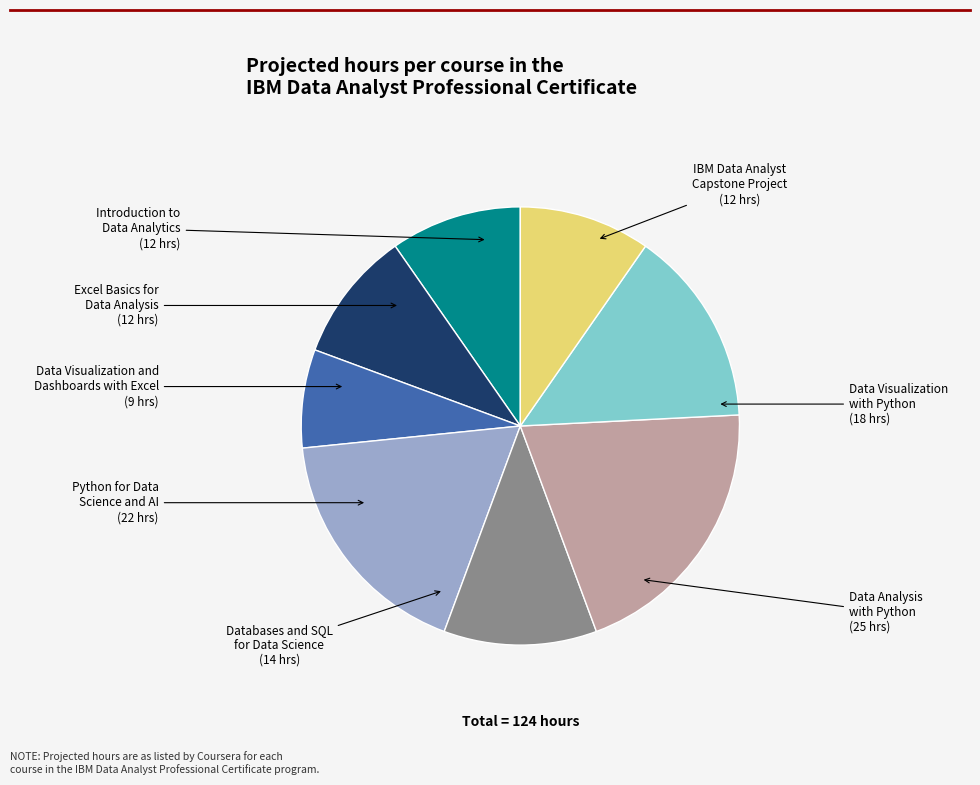

Is there a majority slice in this chart?

No